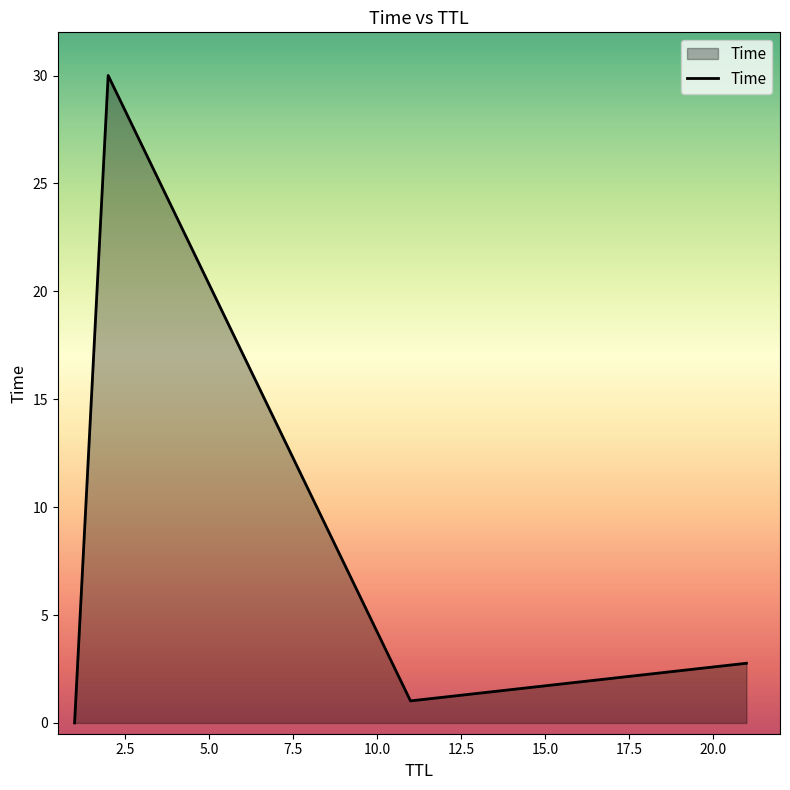

What is the difference between the maximum and second lowest values?

29.0